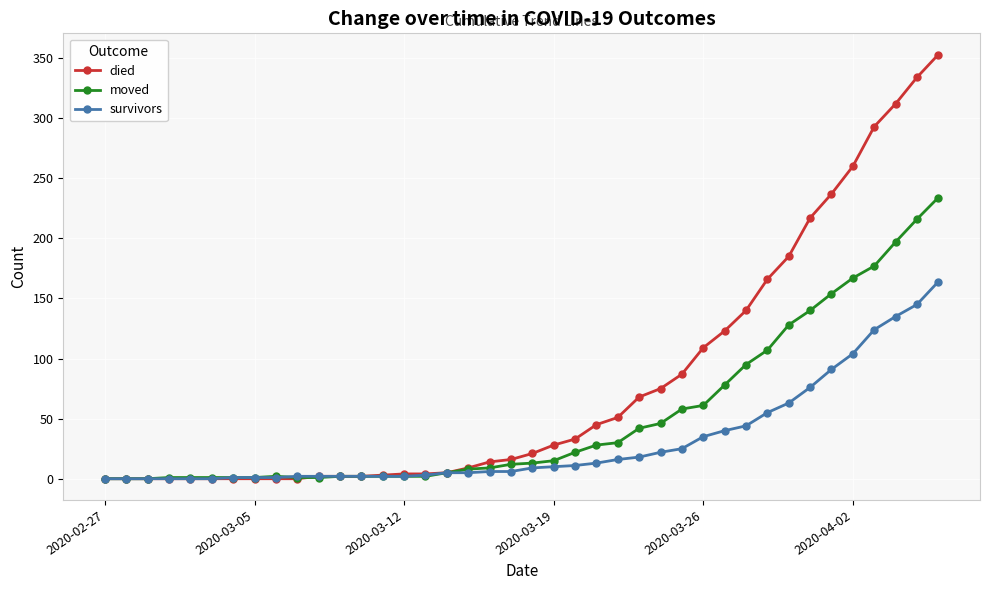

What is the greatest value displayed?

353